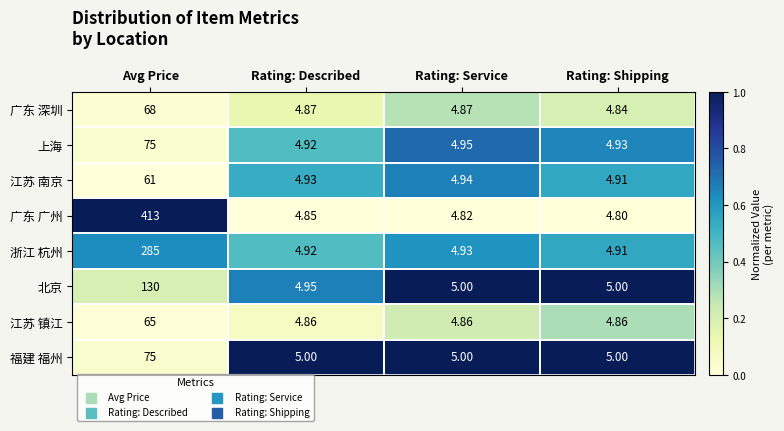

Which series has the largest range (max minus min)?

广东 广州